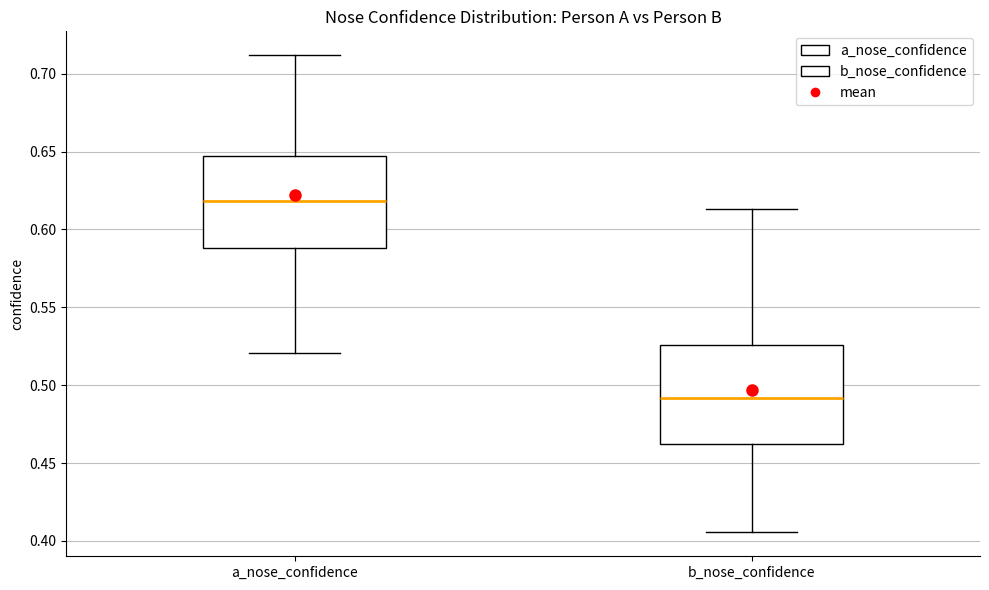

Reading left to right, read every box against the y-axis: the position of its median line, the range the box covers, and the ends of its whiskers. The values are not printed on the chart, so give them approximately, as read against the axis.

a_nose_confidence: median 0.620, box 0.590 to 0.645, whiskers 0.520 to 0.710
b_nose_confidence: median 0.490, box 0.460 to 0.525, whiskers 0.405 to 0.615